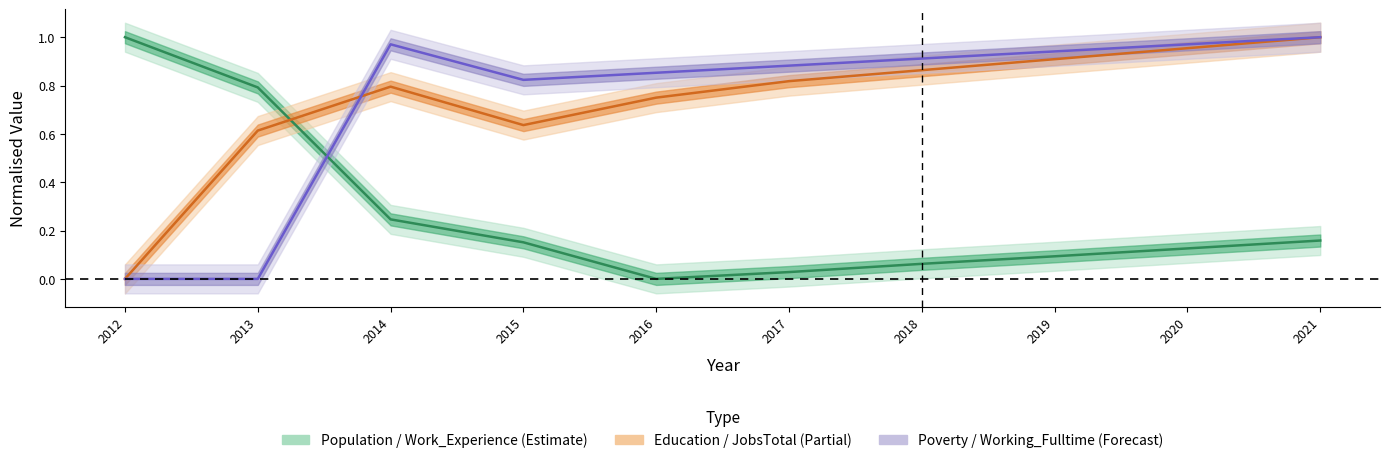

Which series changed the most between 2015 and 2016?

Population